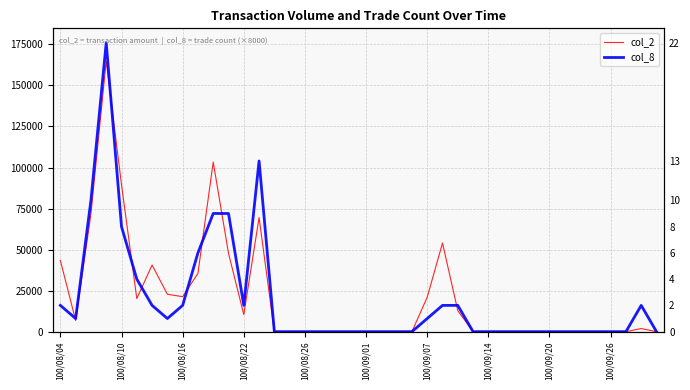

Between 39 and 18, which is larger?

39